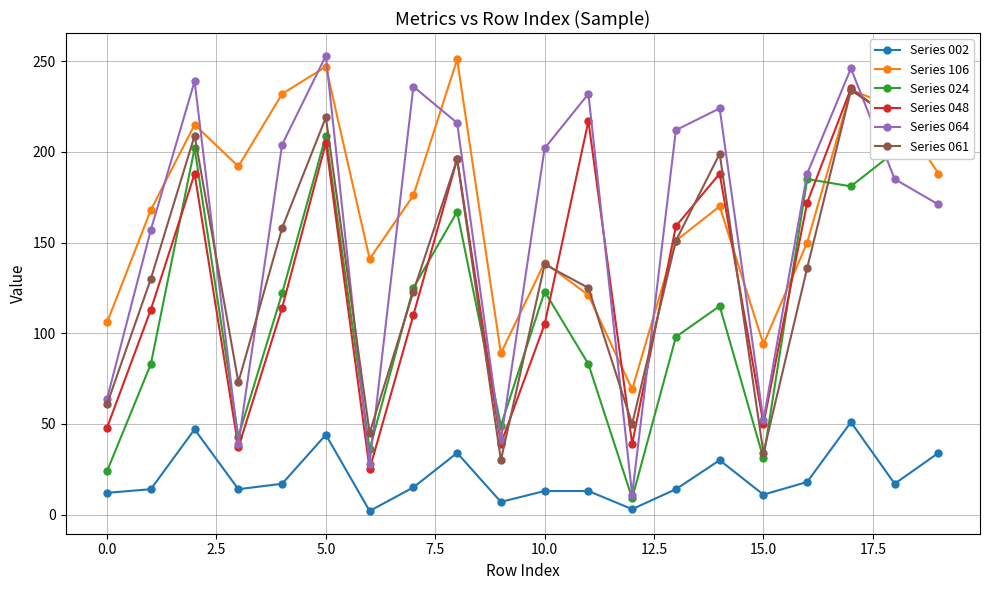

The Series 002 series shows 12 at 0.0. True or false?

True